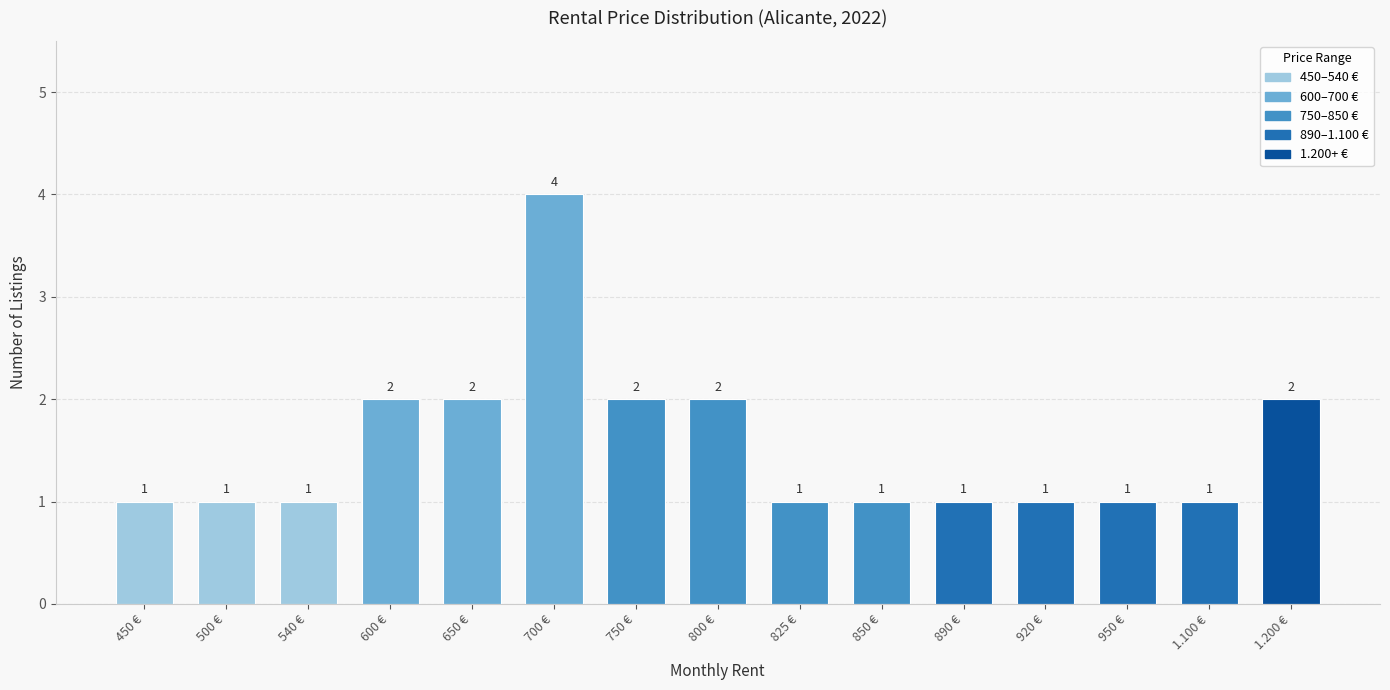

What is the sum of all values?

23